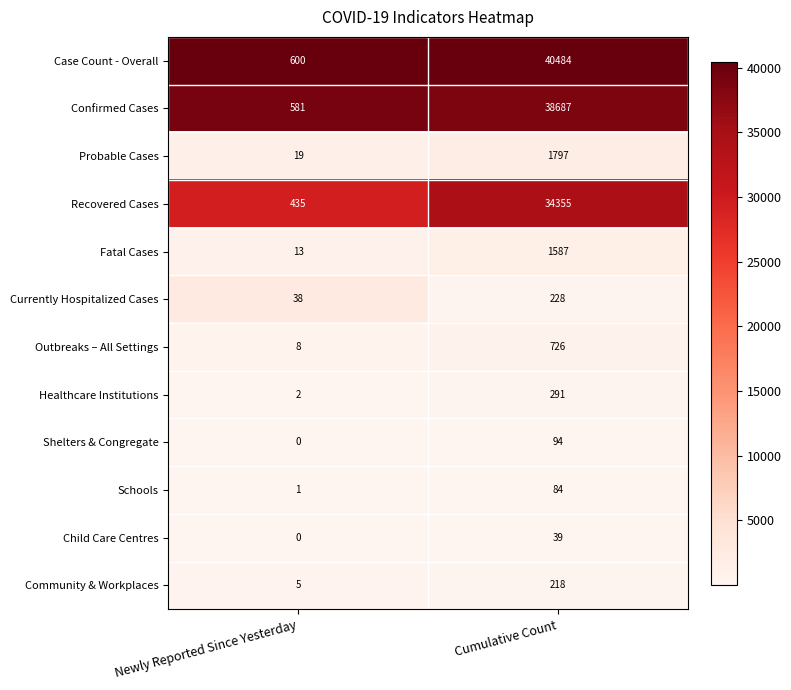

At which category is the sum across all series the highest?

Cumulative Count